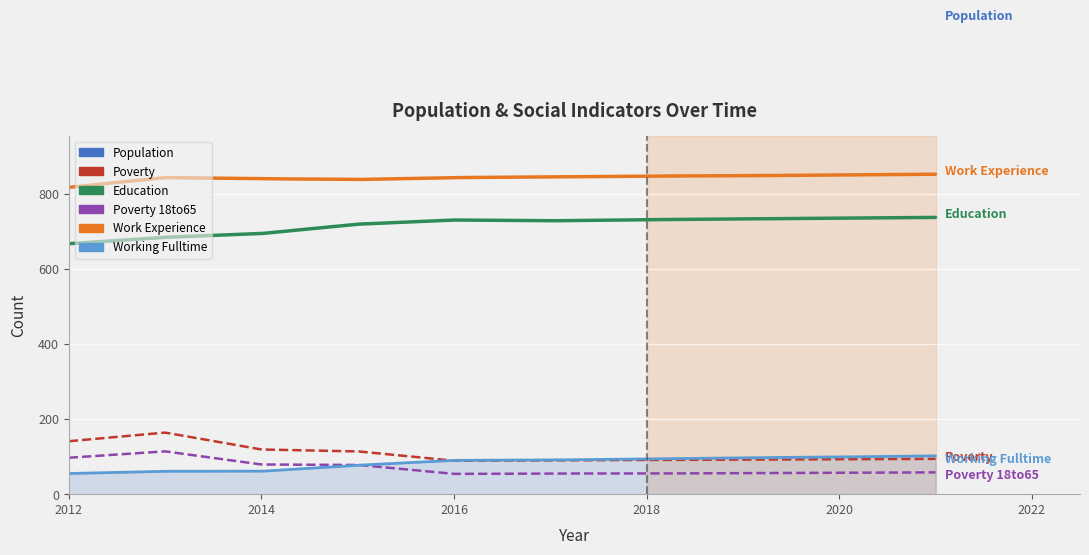

What is the difference between the highest and lowest values at 2017?

1218